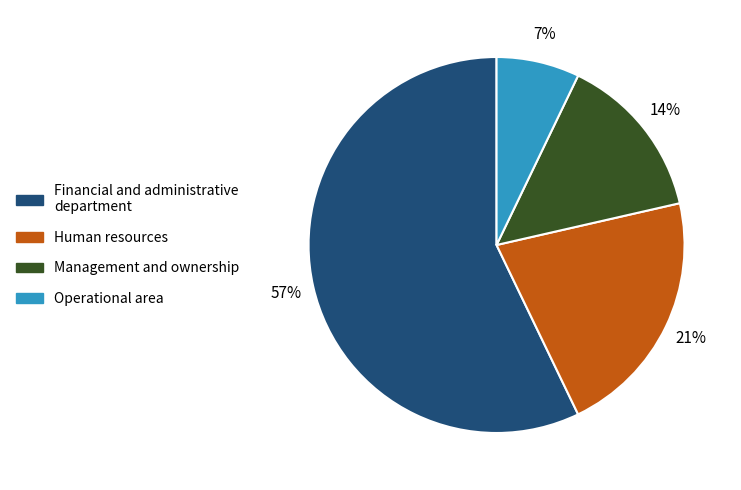

Does any single category account for the majority?

Yes